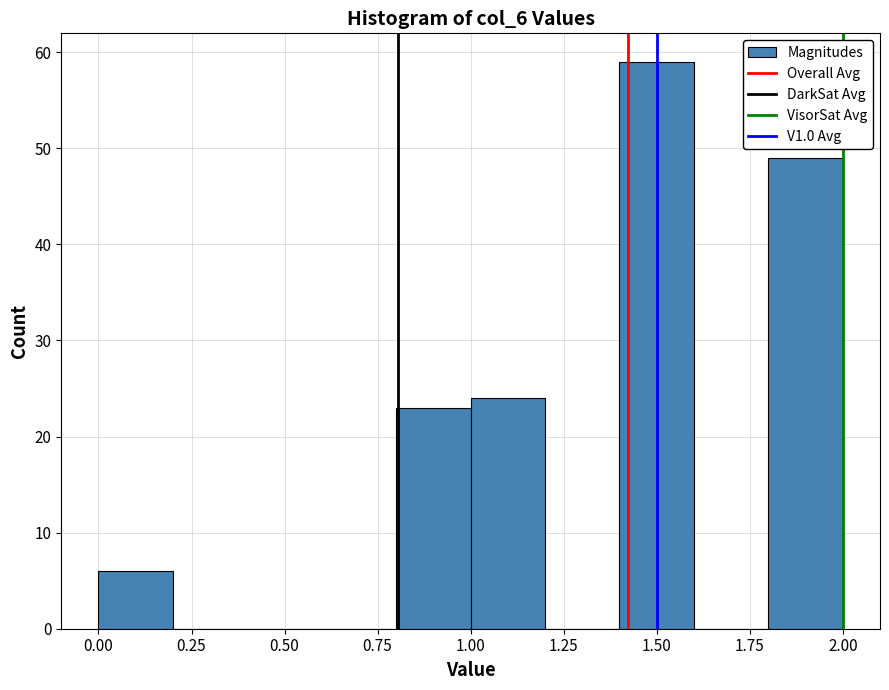

Reading left to right, list every bar in this chart as the range it spans on the x-axis followed by its height. The values are not printed on the chart, so give them approximately, as read against the axis.

0.0 to 0.2: 6
0.2 to 0.4: 0
0.4 to 0.6: 0
0.6 to 0.8: 0
0.8 to 1.0: 23
1.0 to 1.2: 24
1.2 to 1.4: 0
1.4 to 1.6: 59
1.6 to 1.8: 0
1.8 to 2.0: 49